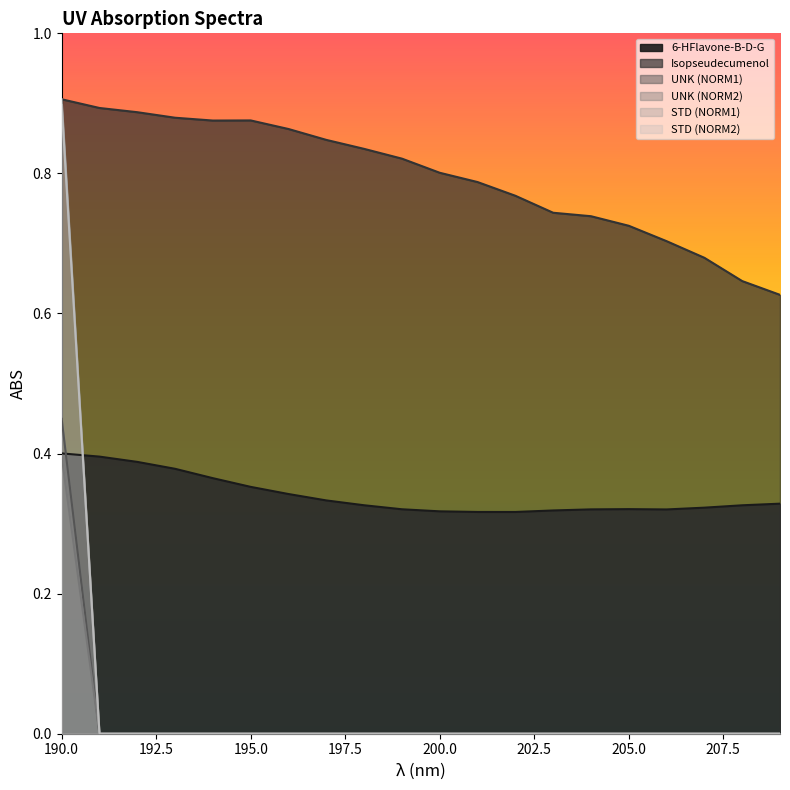

Which series has the largest total across all categories?

Isopseudecumenol